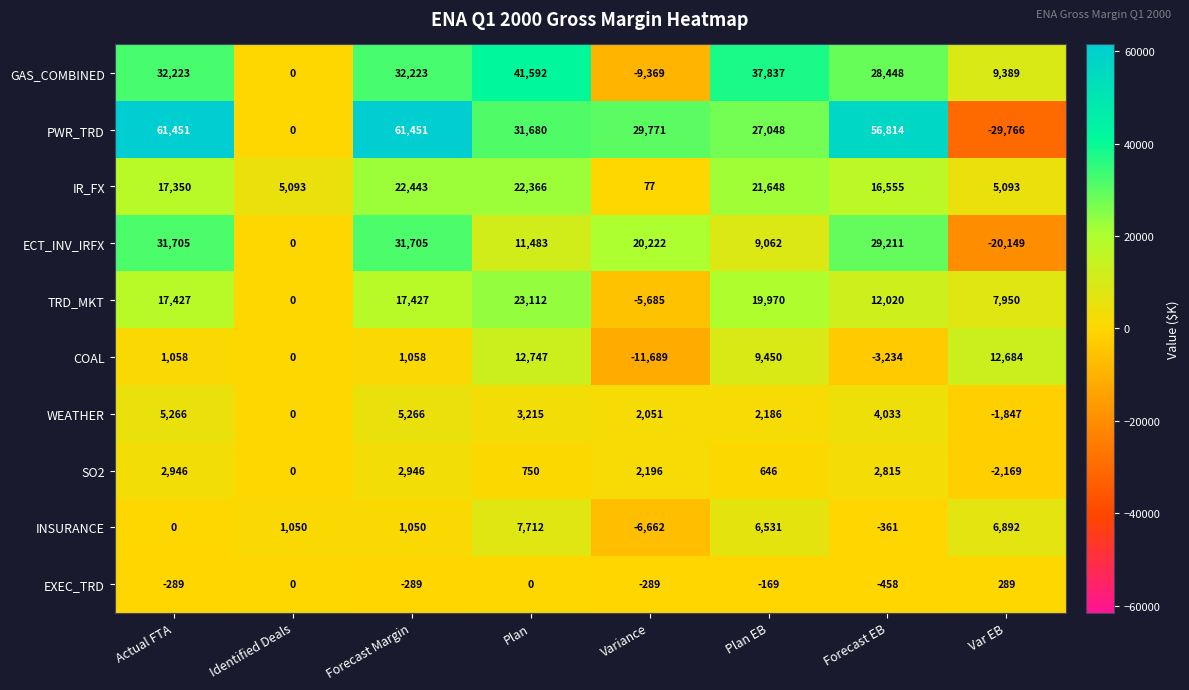

What is the highest value of the EXEC_TRD series?

289